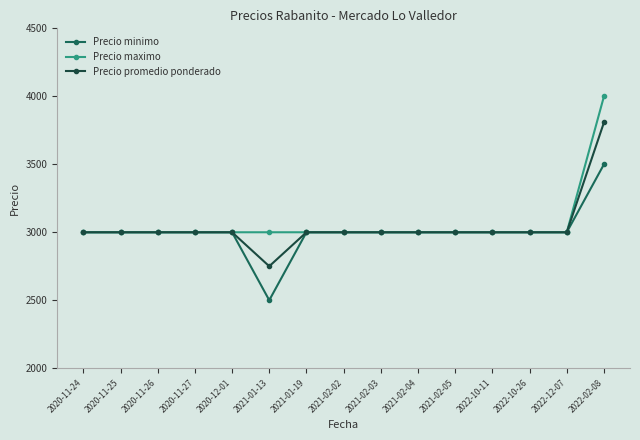

What position from the left is 2022-10-11?

12